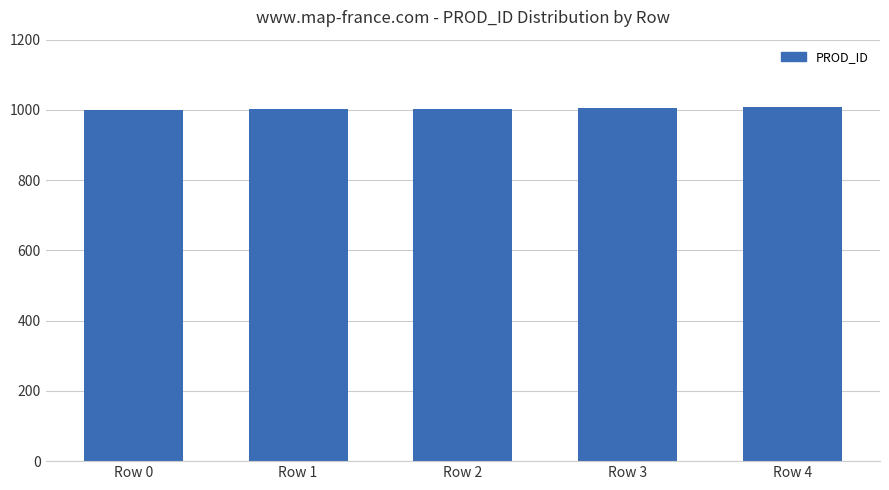

True or false: the data shows 446 at Row 3.

False